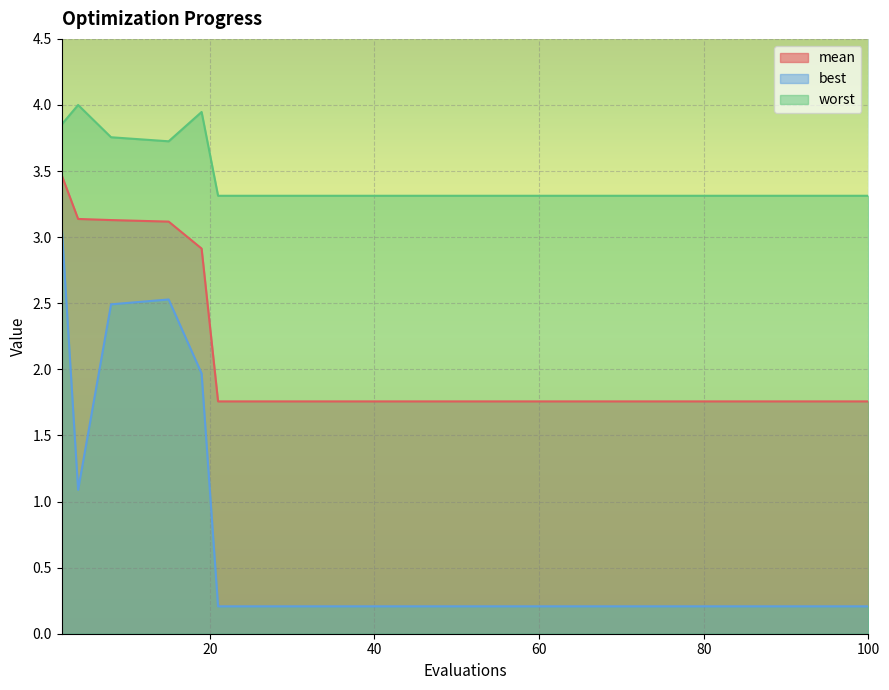

How many lines are shown in the chart?

3